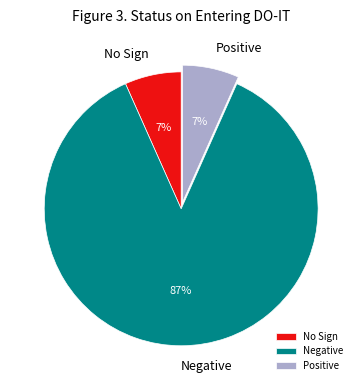

How many slices are in this pie chart?

3